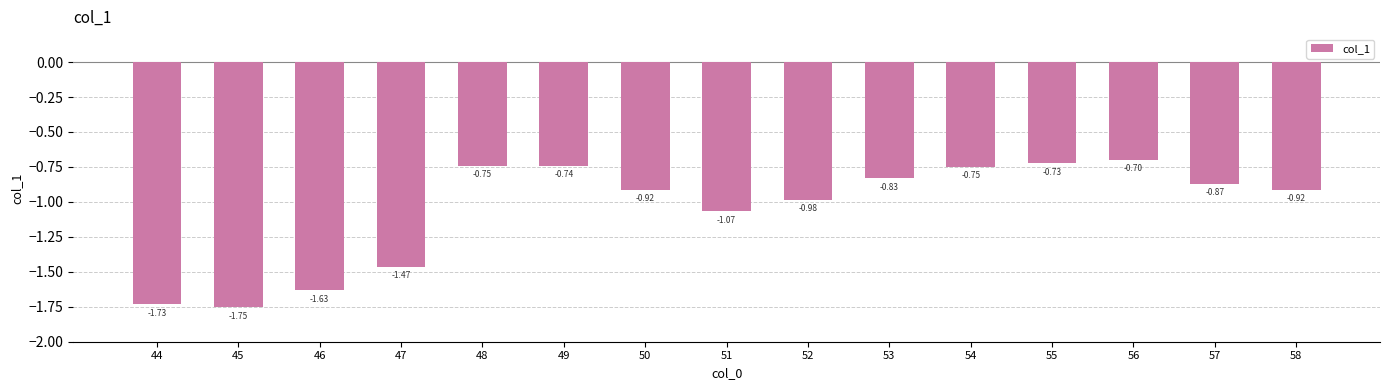

Between 57 and 58, which is larger?

57